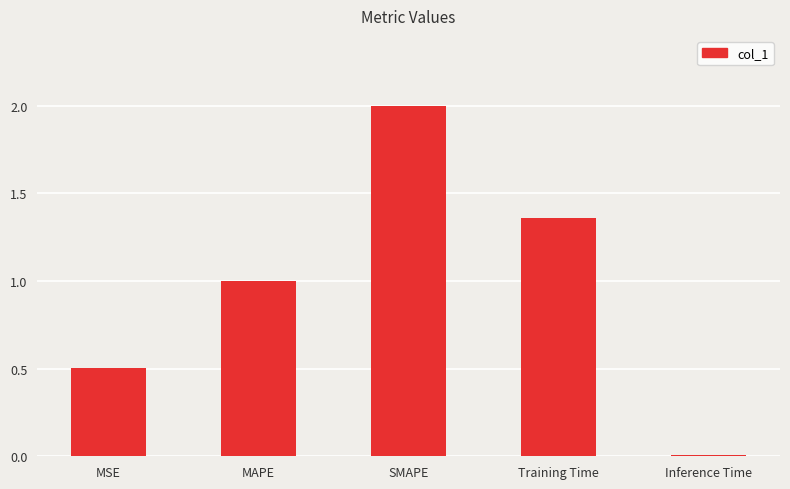

What is the approximate value at SMAPE?

2.0